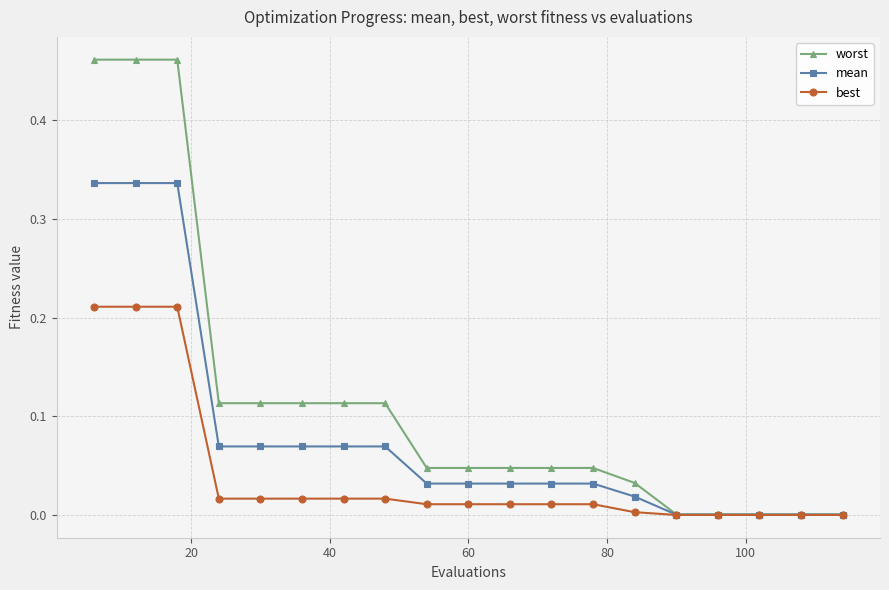

Which series has the largest total across all categories?

worst